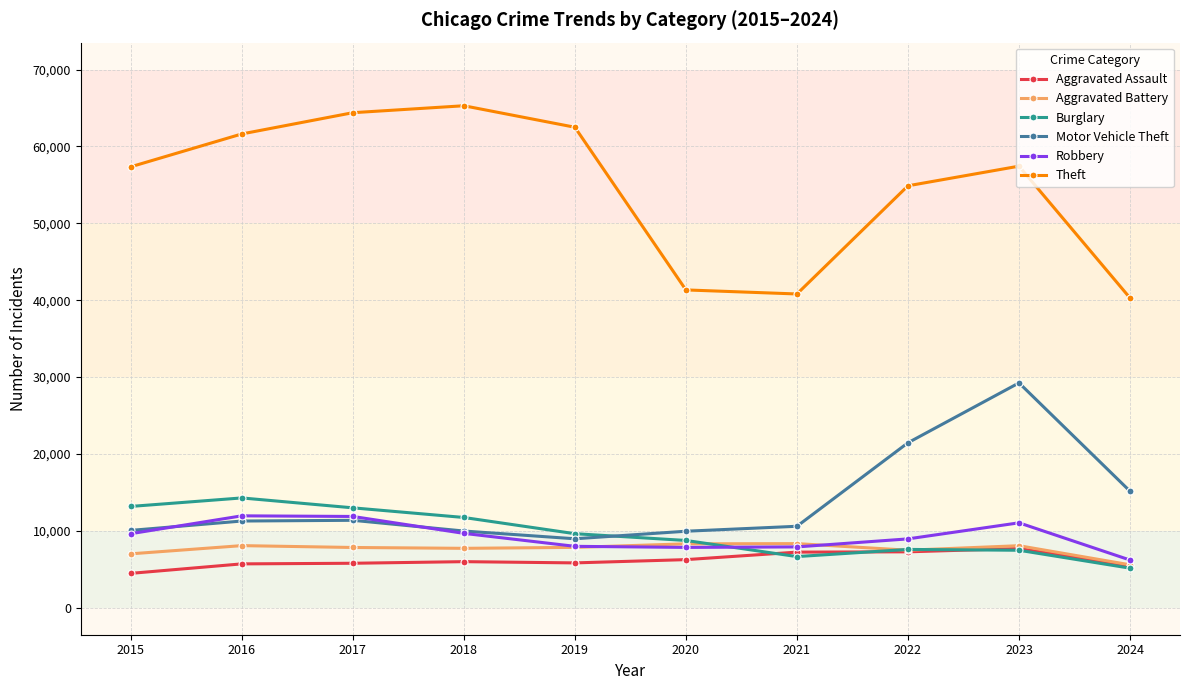

The value of Theft at 2015 is 57351. True or false?

True